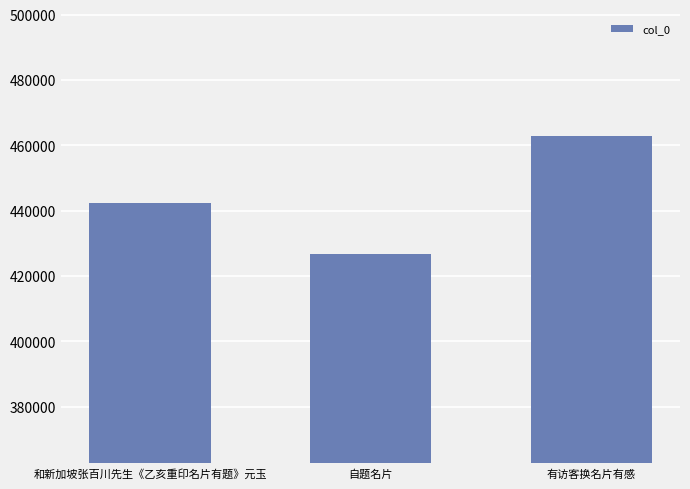

Are the bars horizontal?

No